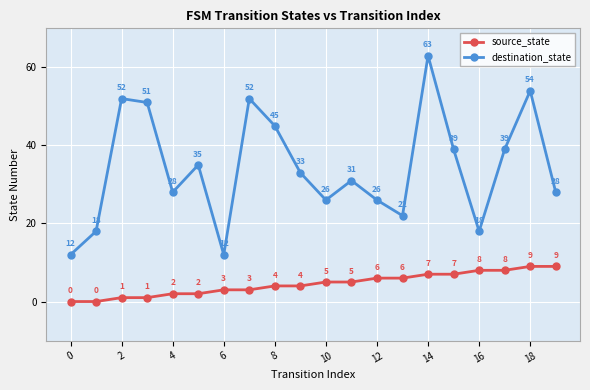

What are all the series names shown in the legend?

source_state, destination_state